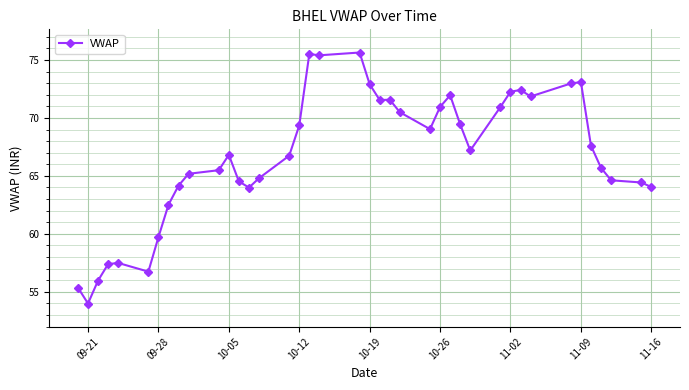

What is the difference between the maximum and second lowest values?

20.3